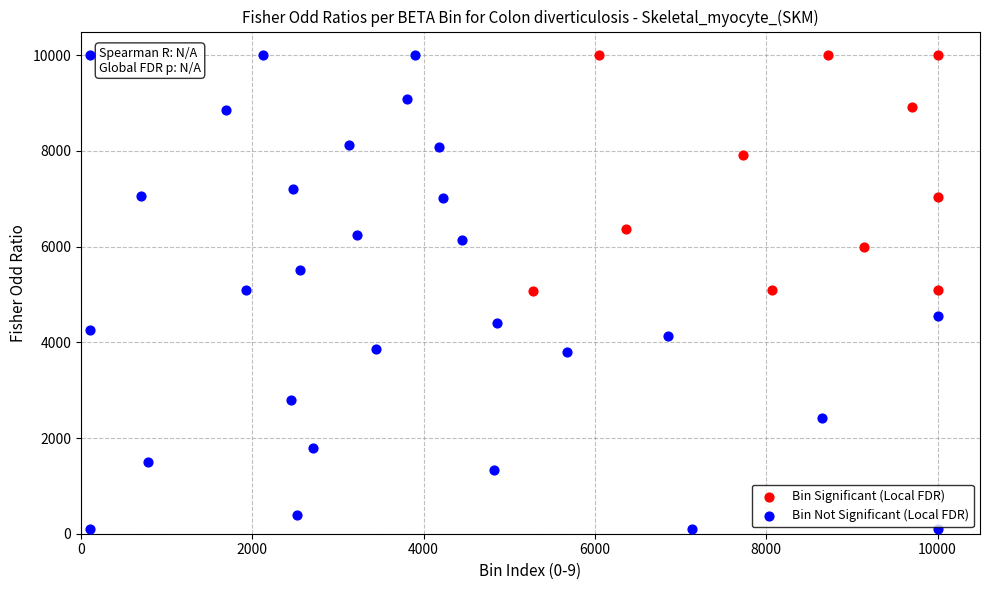

Which series reaches the minimum Y coordinate?

Bin Not Significant (Local FDR)